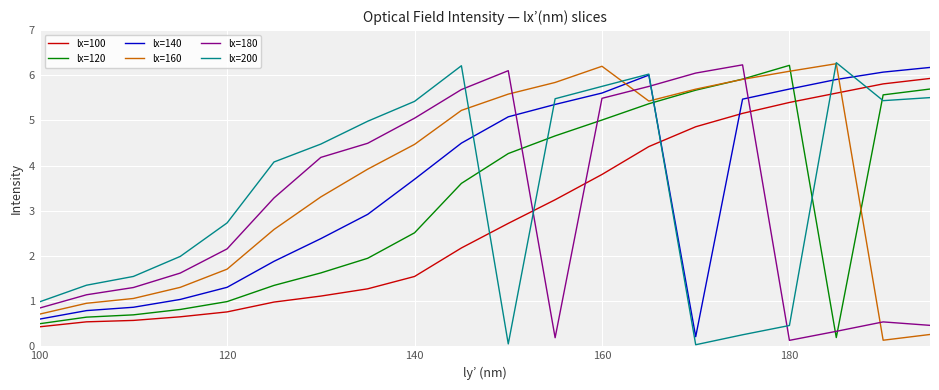

How many times do lx=100 and lx=160 cross each other?

1